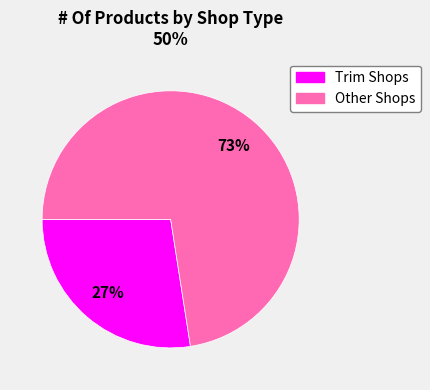

Count the number of slices in the pie.

2